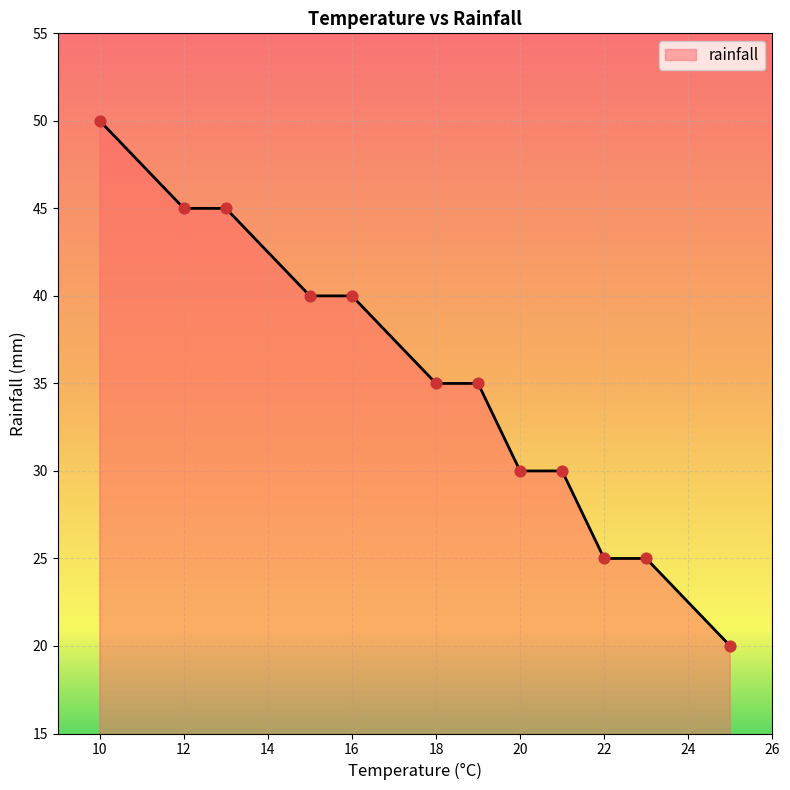

What is the maximum value shown in the chart?

50